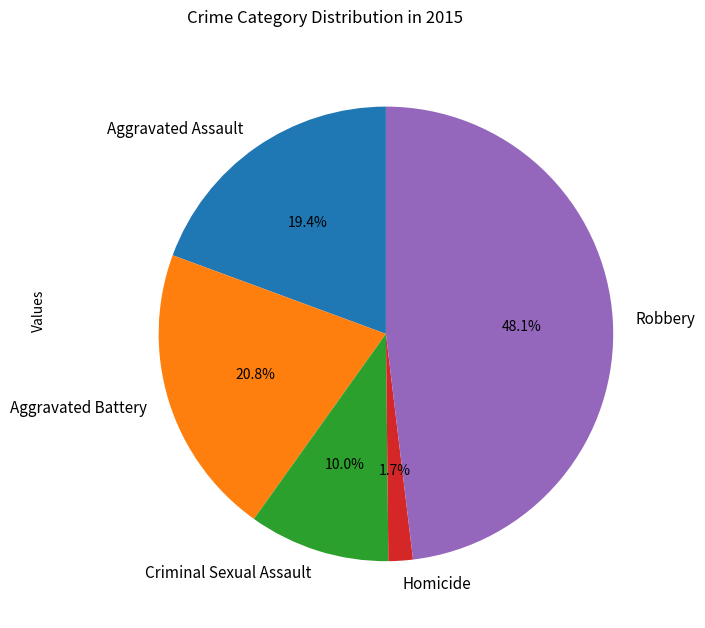

Count the number of slices in the pie.

5